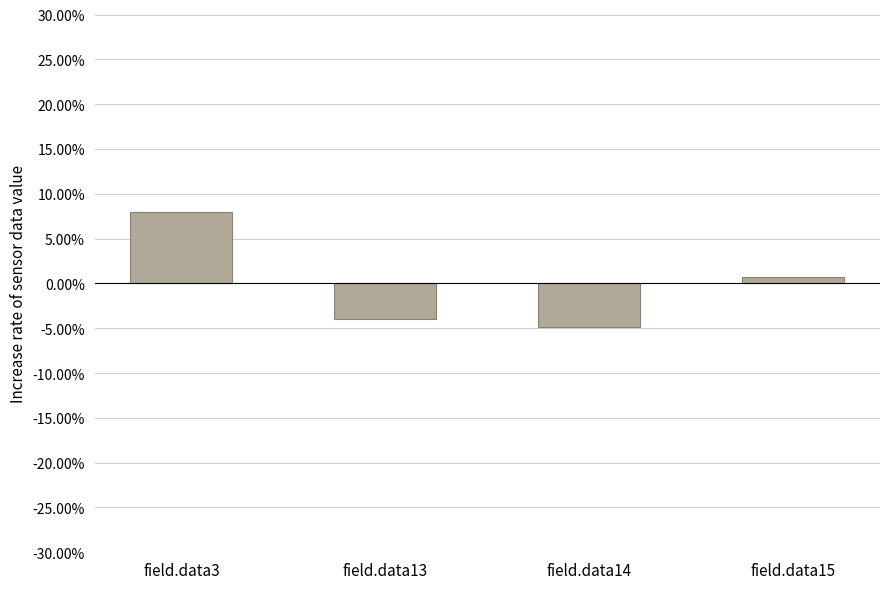

List the labels in order of value, largest first.

field.data3, field.data15, field.data13, field.data14